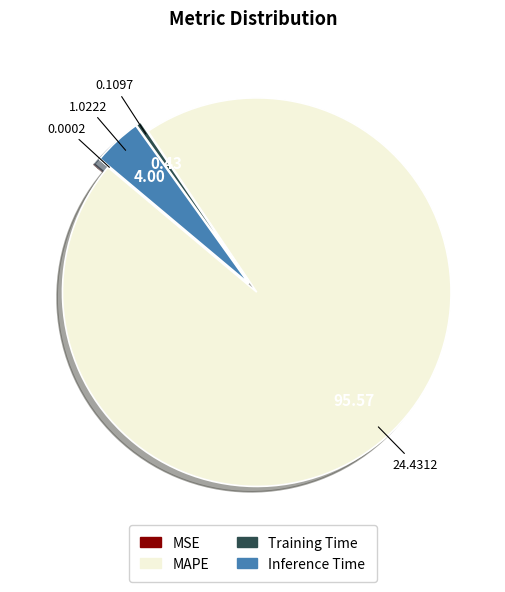

Combined, do Training Time and MAPE account for over 50%?

Yes